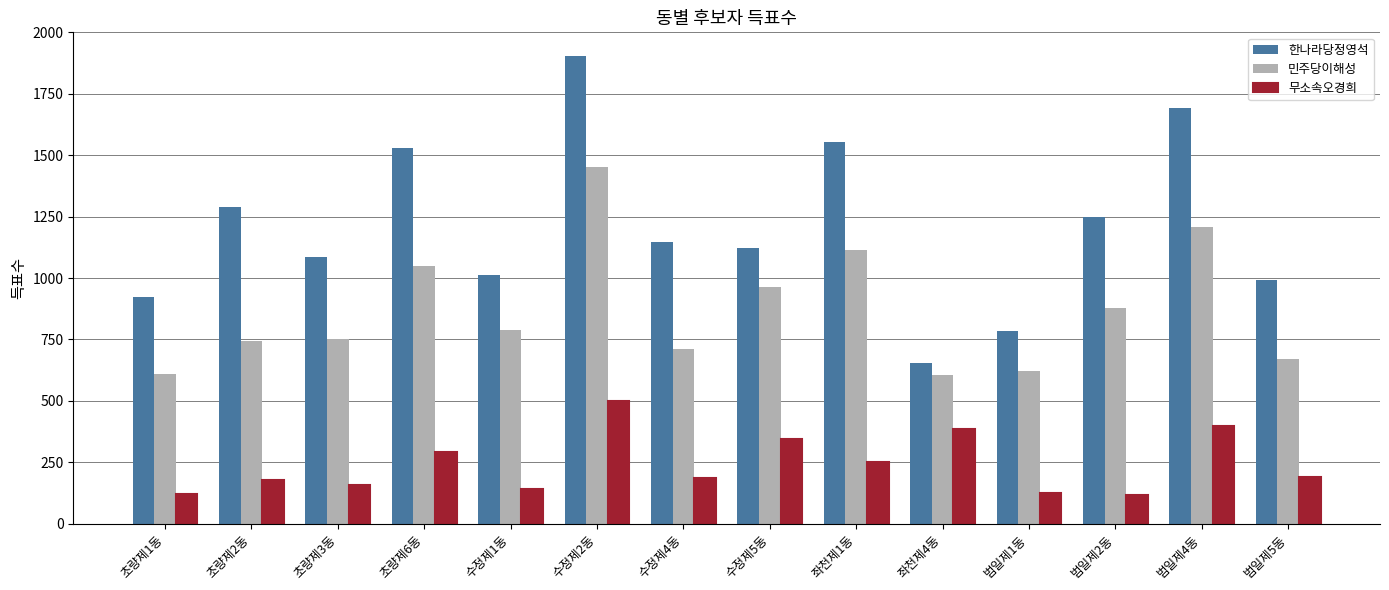

What is the sum of all 한나라당정영석 values?

16931